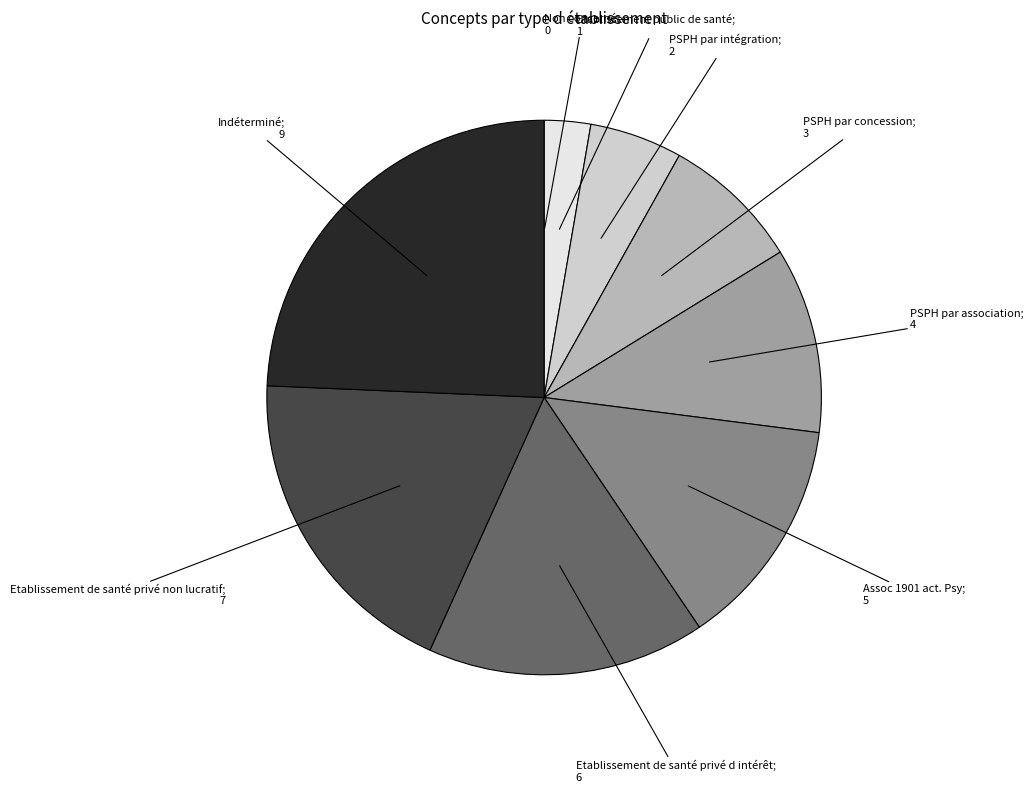

Which slice is the smallest?

Non concerné